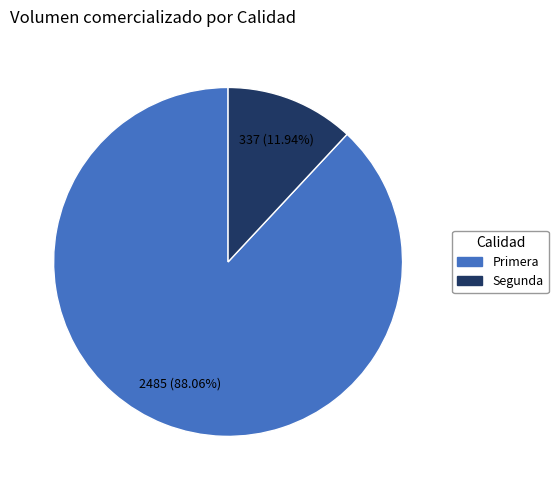

Is there a majority slice in this chart?

Yes